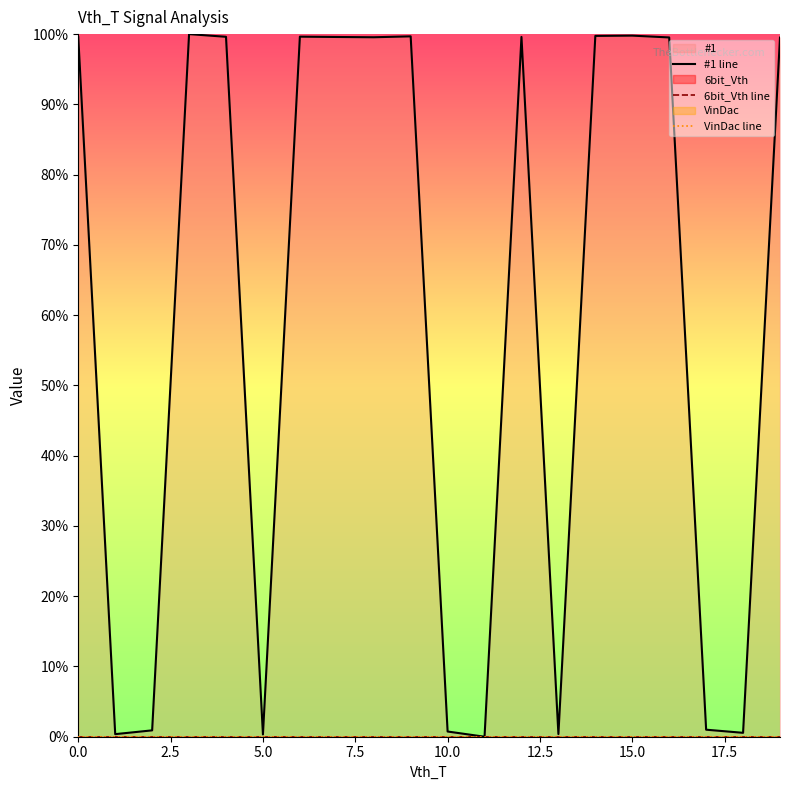

What position from the left is 11?

12